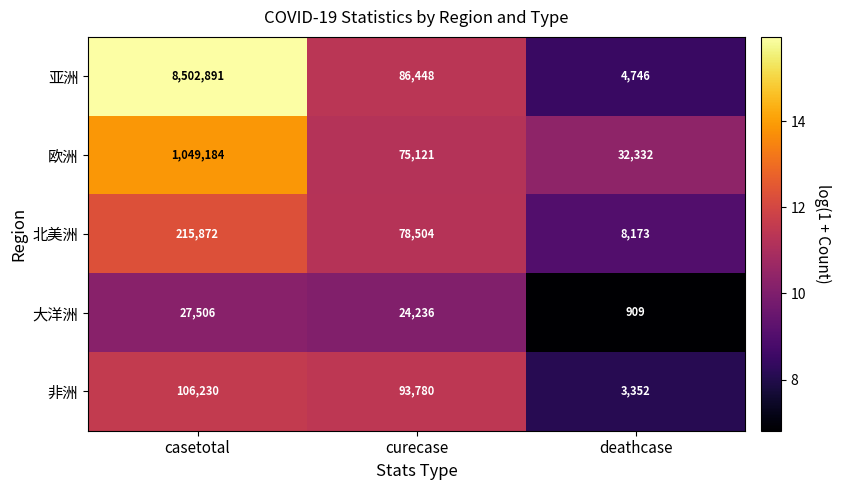

What is the greatest value displayed?

8502891